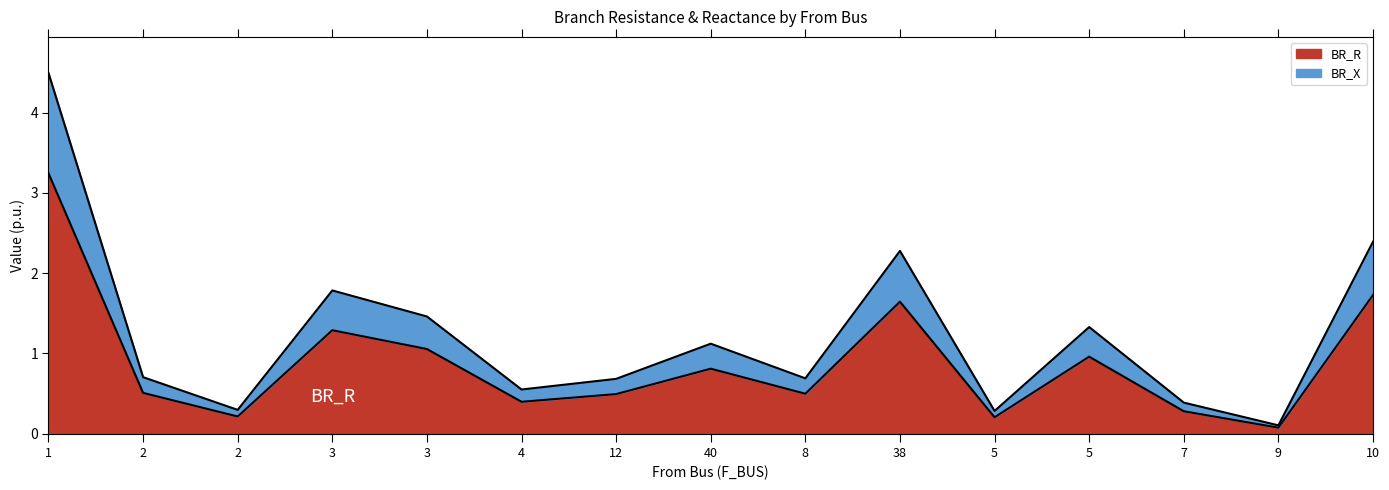

Reading right to left, what are all the values shown in this chart?

BR_R: 1.7	0.1	0.3	1.0	0.2	1.6	0.5	0.8	0.5	0.4	1.1	1.3	0.2	0.5	3.2
BR_X: 2.4	0.1	0.4	1.3	0.3	2.3	0.7	1.1	0.7	0.6	1.5	1.8	0.3	0.7	4.5